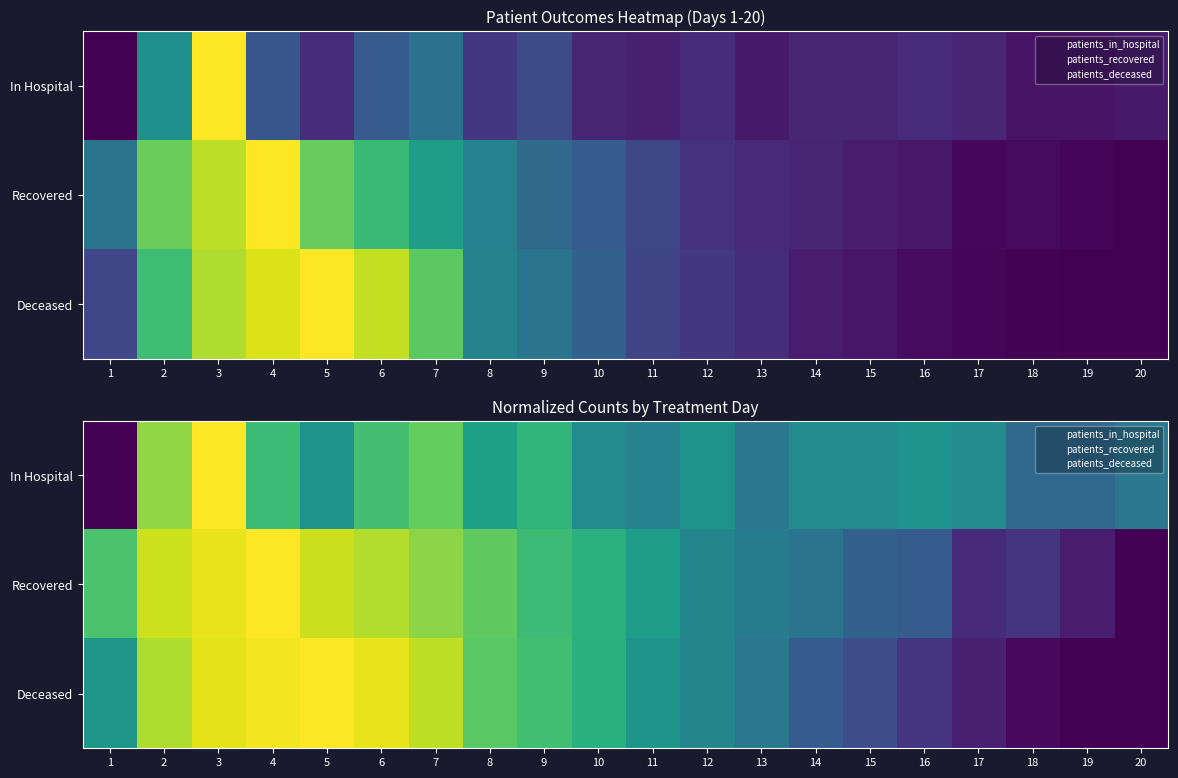

Which series has the largest total across all categories?

Recovered